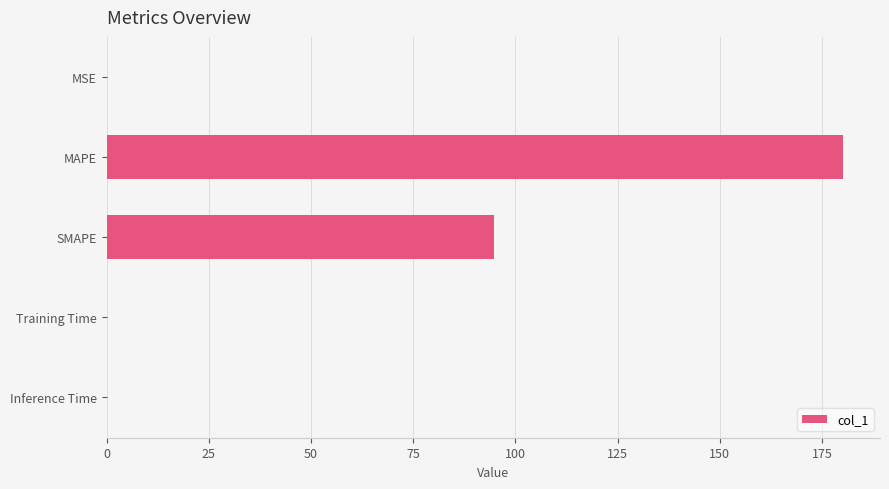

Approximately how many times larger is the value at SMAPE compared to MAPE?

0.5